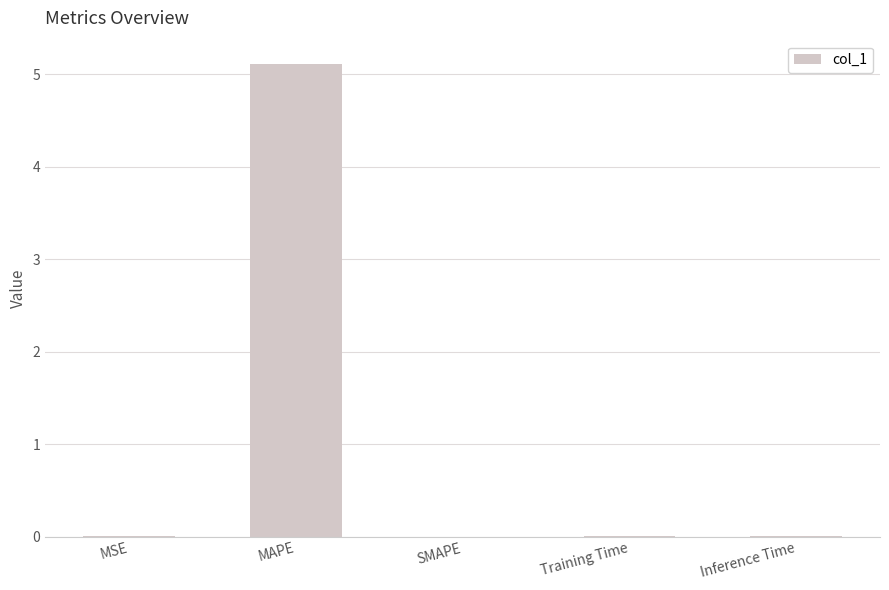

Which category has the highest value across all series?

MAPE